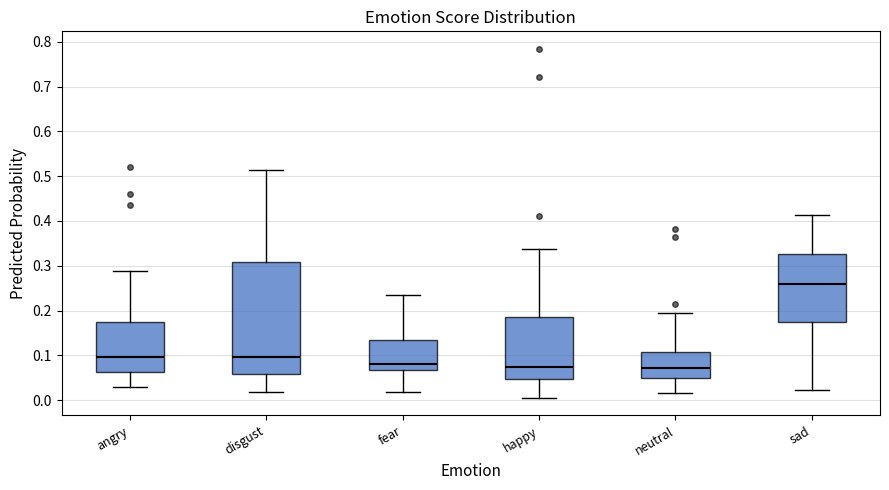

Reading left to right, read every box against the y-axis: the position of its median line, the range the box covers, and the ends of its whiskers. The values are not printed on the chart, so give them approximately, as read against the axis.

angry: median 0.10, box 0.06 to 0.18, whiskers 0.03 to 0.29
disgust: median 0.10, box 0.06 to 0.31, whiskers 0.02 to 0.51
fear: median 0.08, box 0.07 to 0.13, whiskers 0.02 to 0.23
happy: median 0.08, box 0.05 to 0.19, whiskers 0.00 to 0.34
neutral: median 0.07, box 0.05 to 0.11, whiskers 0.02 to 0.20
sad: median 0.26, box 0.17 to 0.33, whiskers 0.02 to 0.41